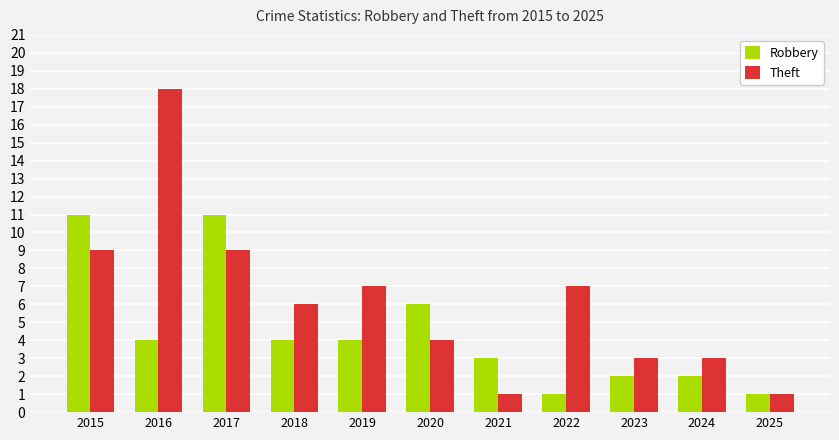

Rank the series by their maximum value, from lowest to highest.

Robbery, Theft